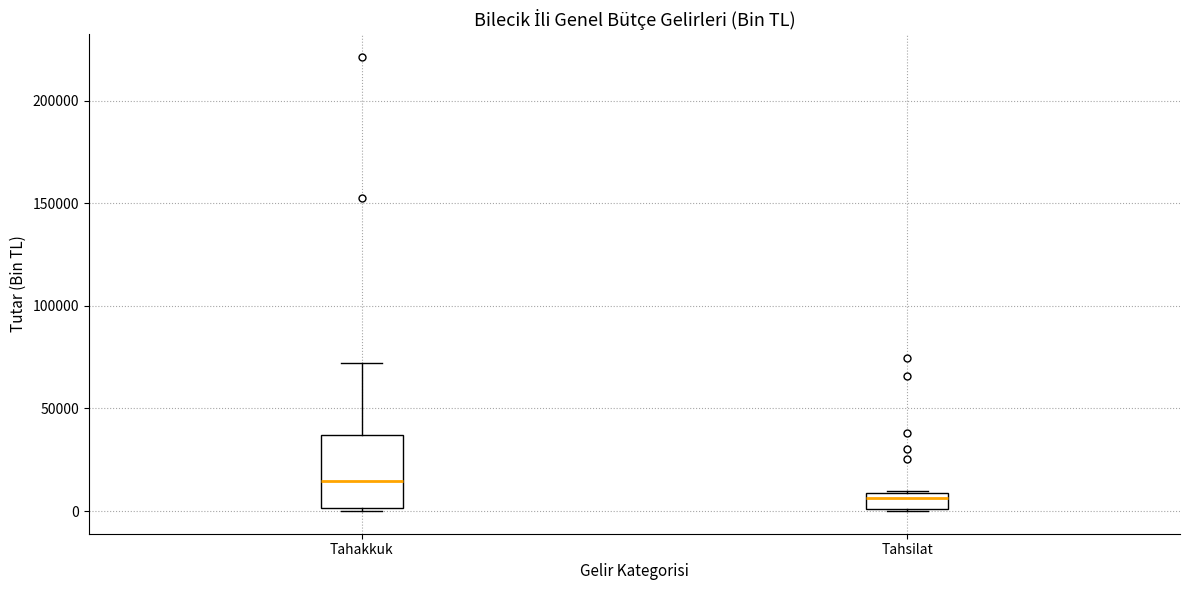

Which box has the lowest median line?

Tahsilat